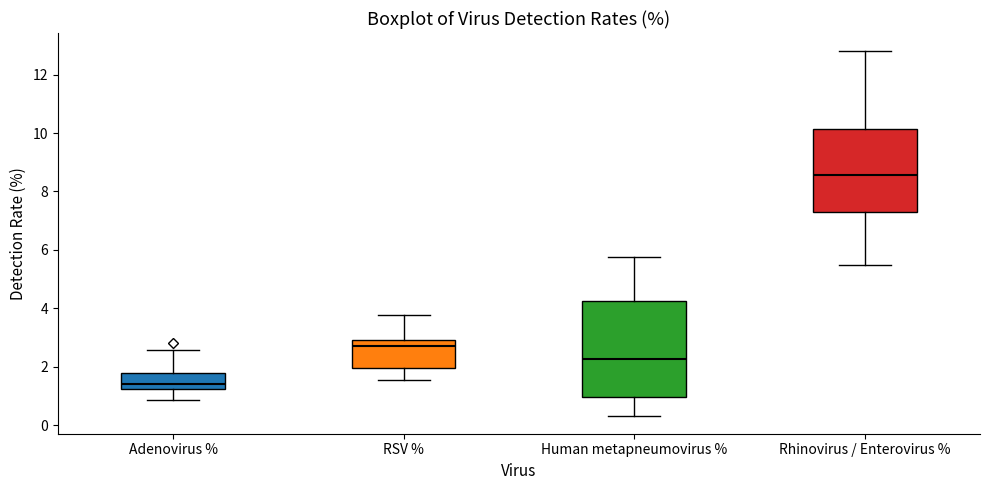

Which box has the lowest median line?

Adenovirus %